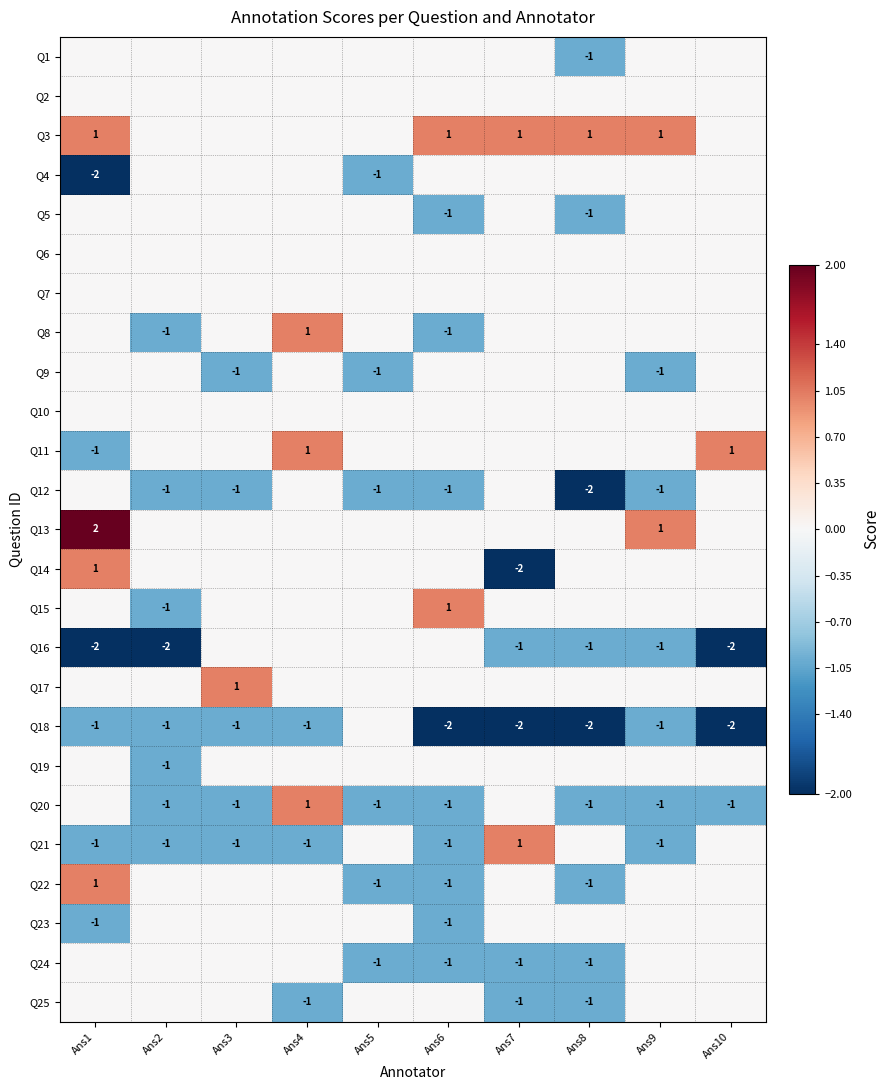

True or false: Q21 has a value of 0 at Ans6.

False